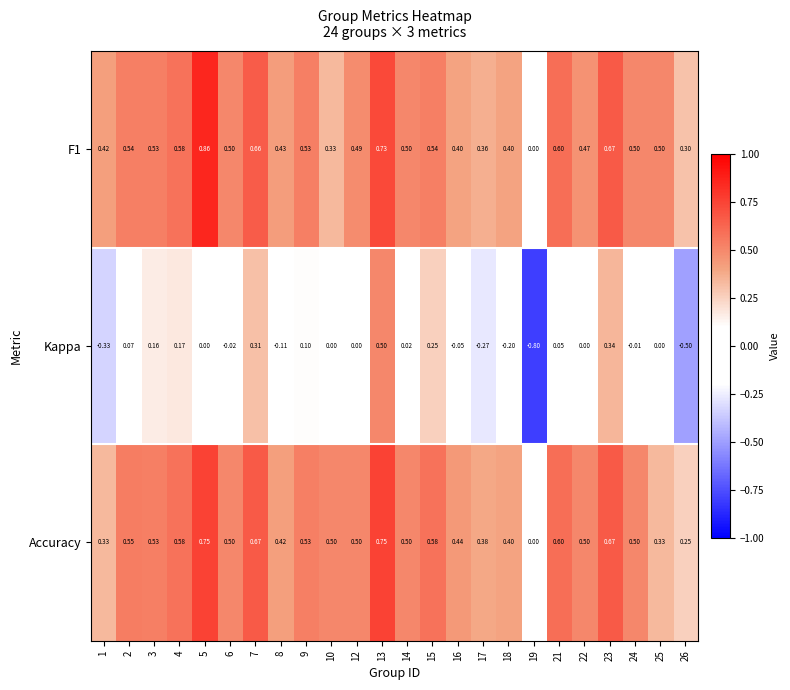

At 16, list the series in order from largest to smallest.

Accuracy, F1, Kappa